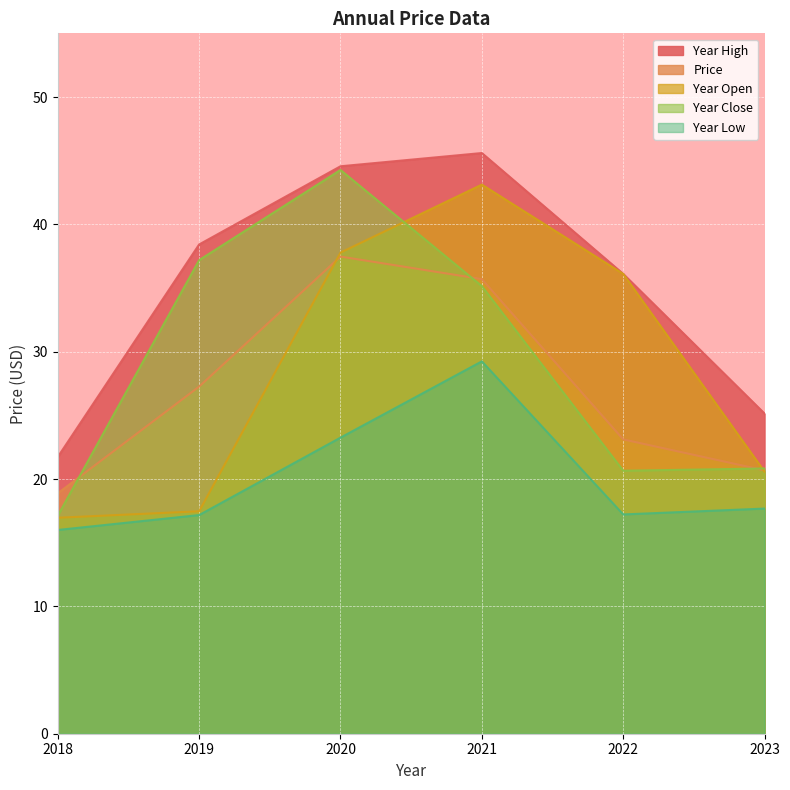

Where do price and year_close first cross each other?

2018 and 2019